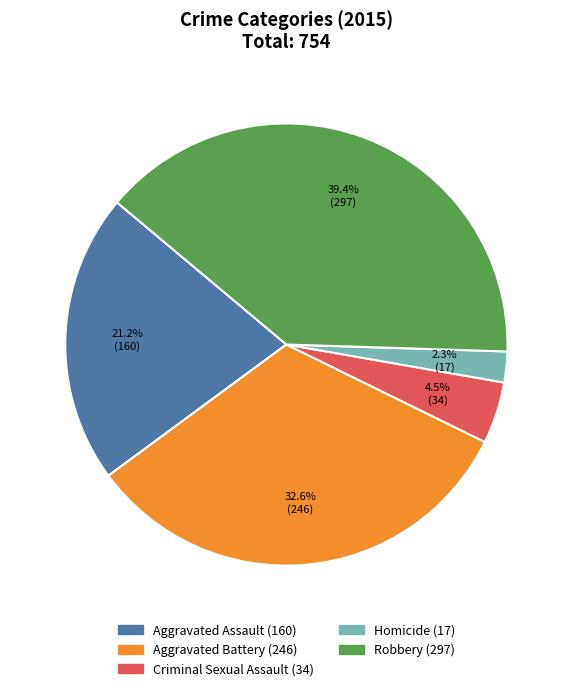

What percentage is NOT represented by Homicide?

97.7%